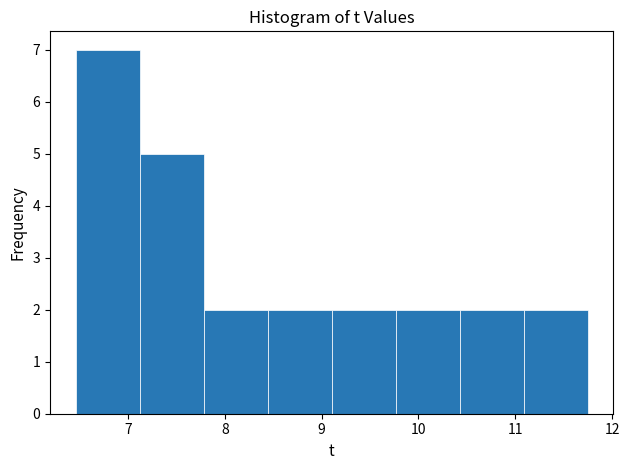

Reading left to right, transcribe this chart: for each bar, give the range it covers on the x-axis and its height. Neither the bar edges nor the heights are printed on the chart, so give them approximately, as read against the axes.

6.5 to 7.1: 7
7.1 to 7.8: 5
7.8 to 8.4: 2
8.4 to 9.1: 2
9.1 to 9.8: 2
9.8 to 10.4: 2
10.4 to 11.1: 2
11.1 to 11.8: 2